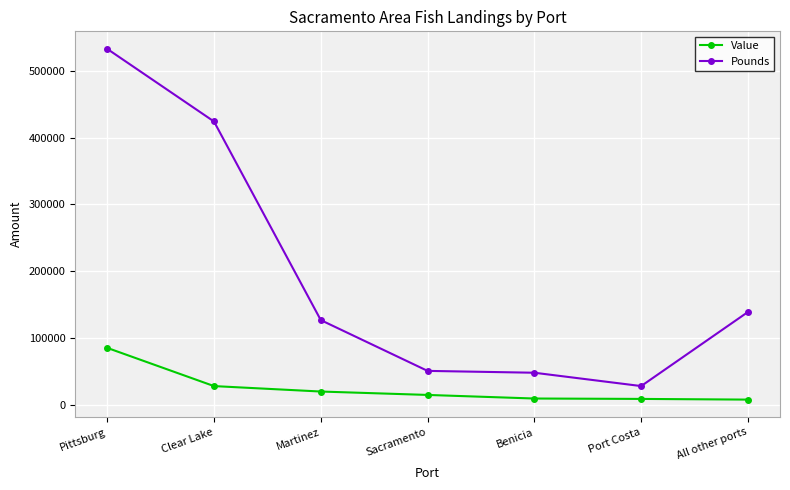

What is the difference between the Pounds values at Martinez and Benicia?

78883